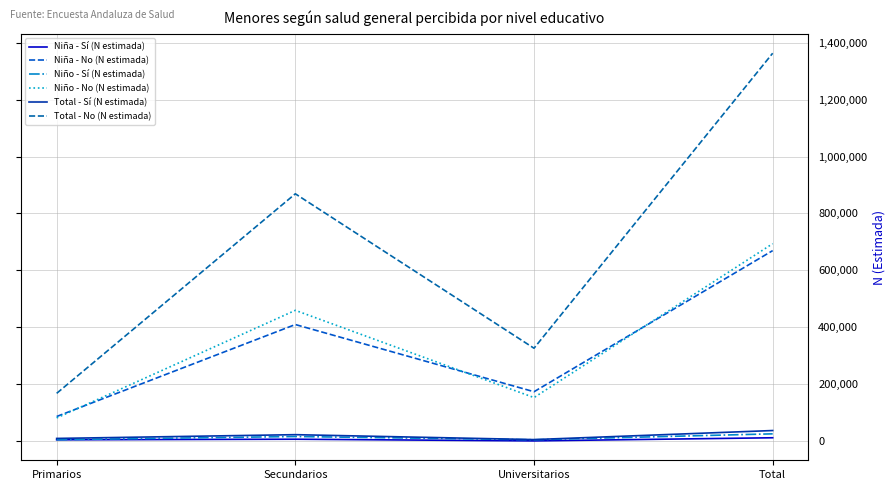

Does the chart have visible grid lines?

Yes